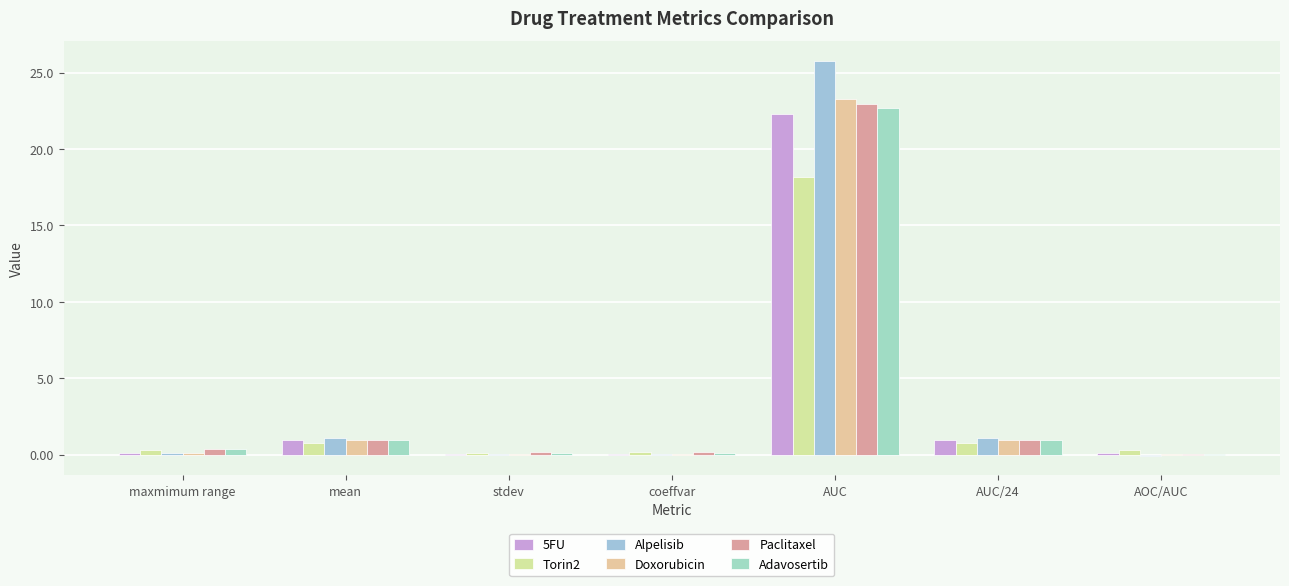

Between AUC/24 and coeffvar, which is larger?

AUC/24